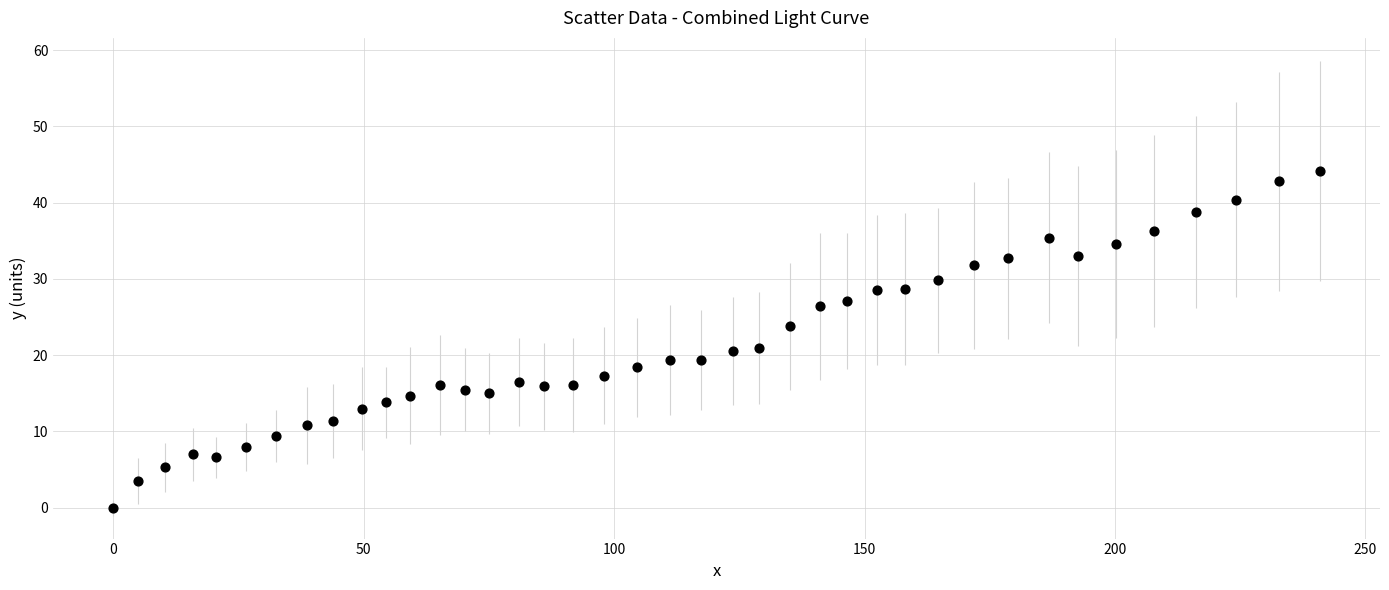

What is the range of X values (max minus min)?

240.9